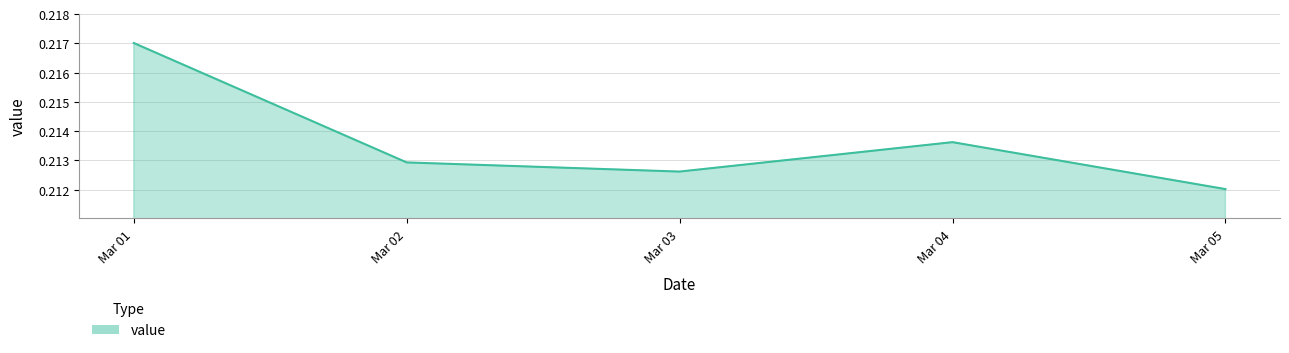

The chart shows a value of 0.3 at Mar 01. True or false?

False